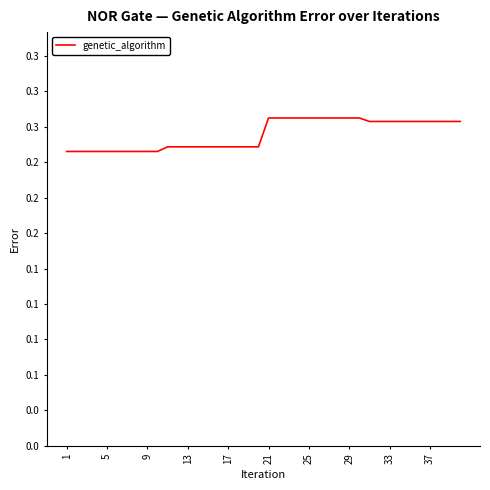

Does the chart display data point markers on the line(s)?

No